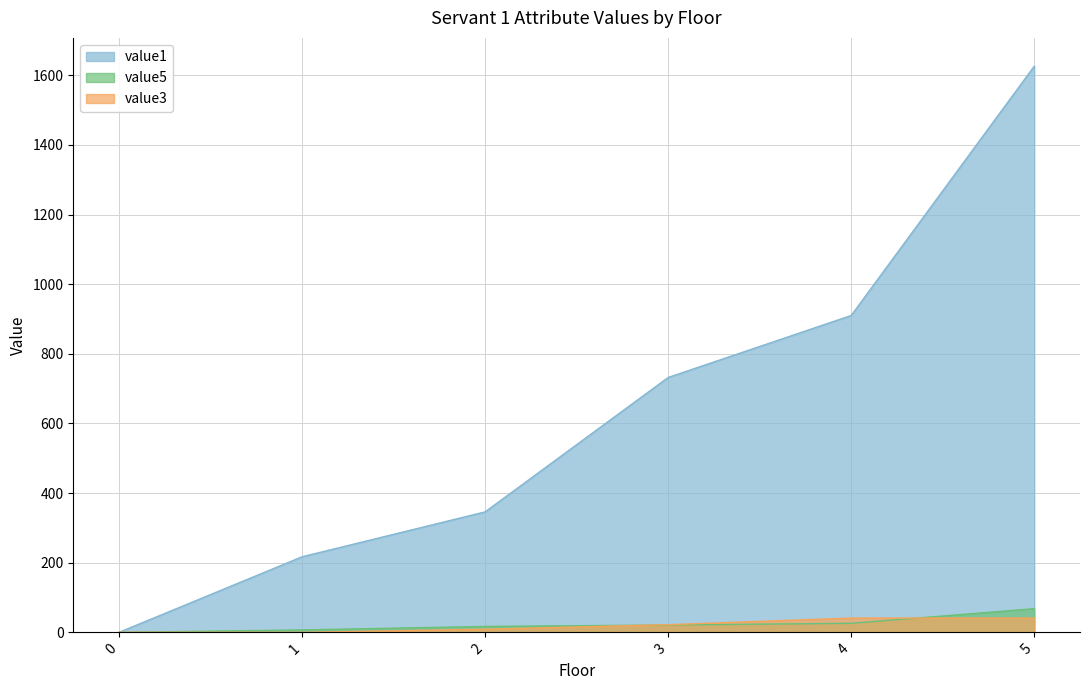

The value3 series shows 41 at 4. True or false?

True